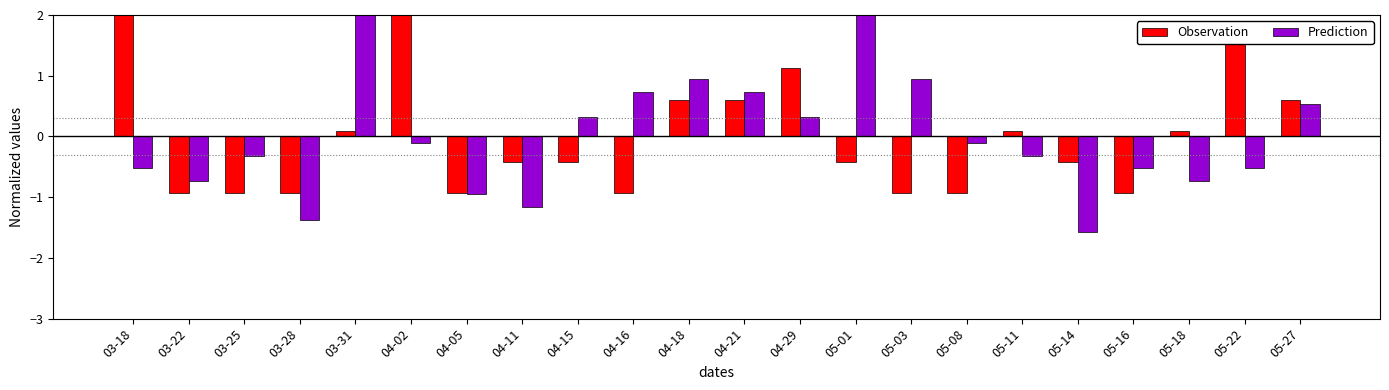

Reading left to right, extract all data points from this chart.

Observation: 2.1	-0.9	-0.9	-0.9	0.1	2.1	-0.9	-0.4	-0.4	-0.9	0.6	0.6	1.1	-0.4	-0.9	-0.9	0.1	-0.4	-0.9	0.1	1.6	0.6
Prediction: -0.5	-0.7	-0.3	-1.4	2.0	-0.1	-0.9	-1.2	0.3	0.7	0.9	0.7	0.3	2.4	0.9	-0.1	-0.3	-1.6	-0.5	-0.7	-0.5	0.5